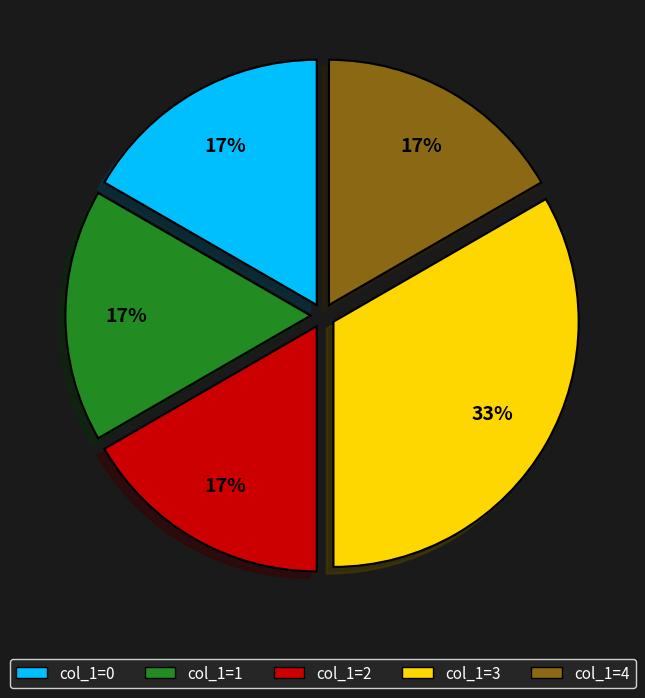

Which slice is the largest?

col_1=3